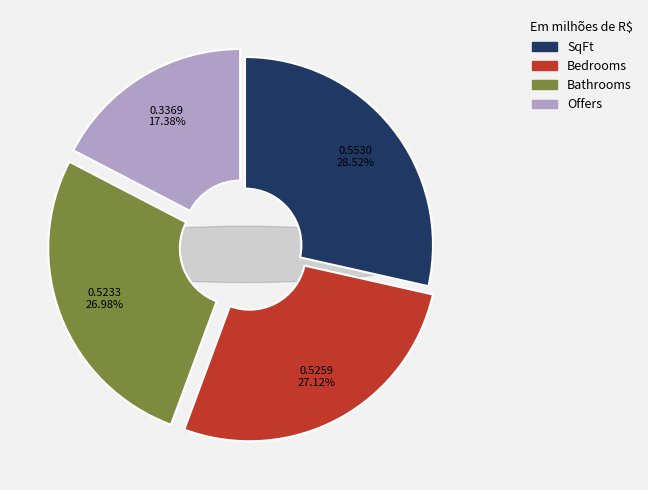

To the nearest percent, what is the average slice percentage?

25%